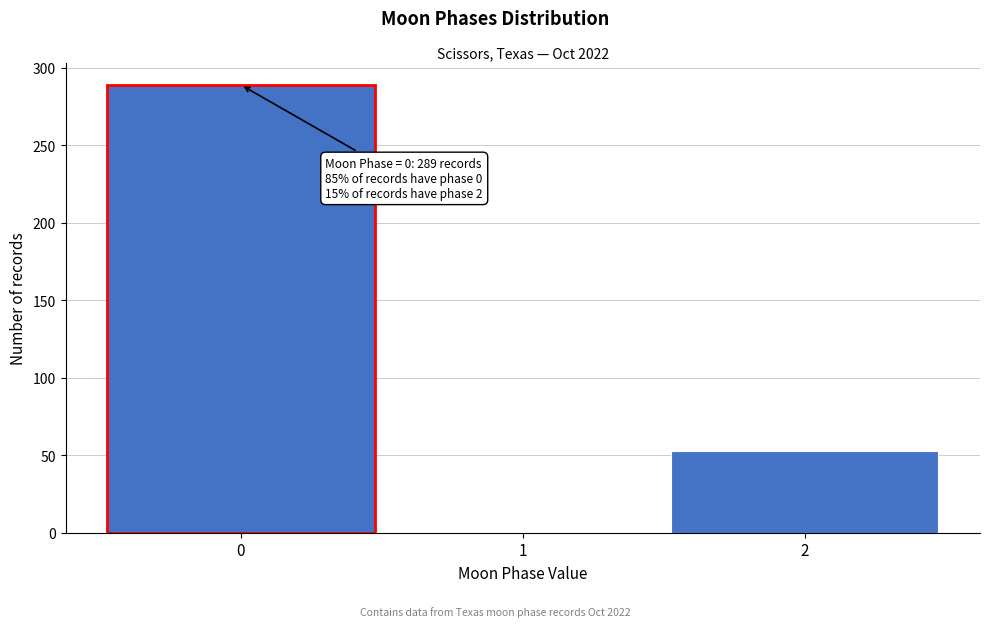

Reading left to right, what are all the values shown in this chart?

0=289	1=0	2=53